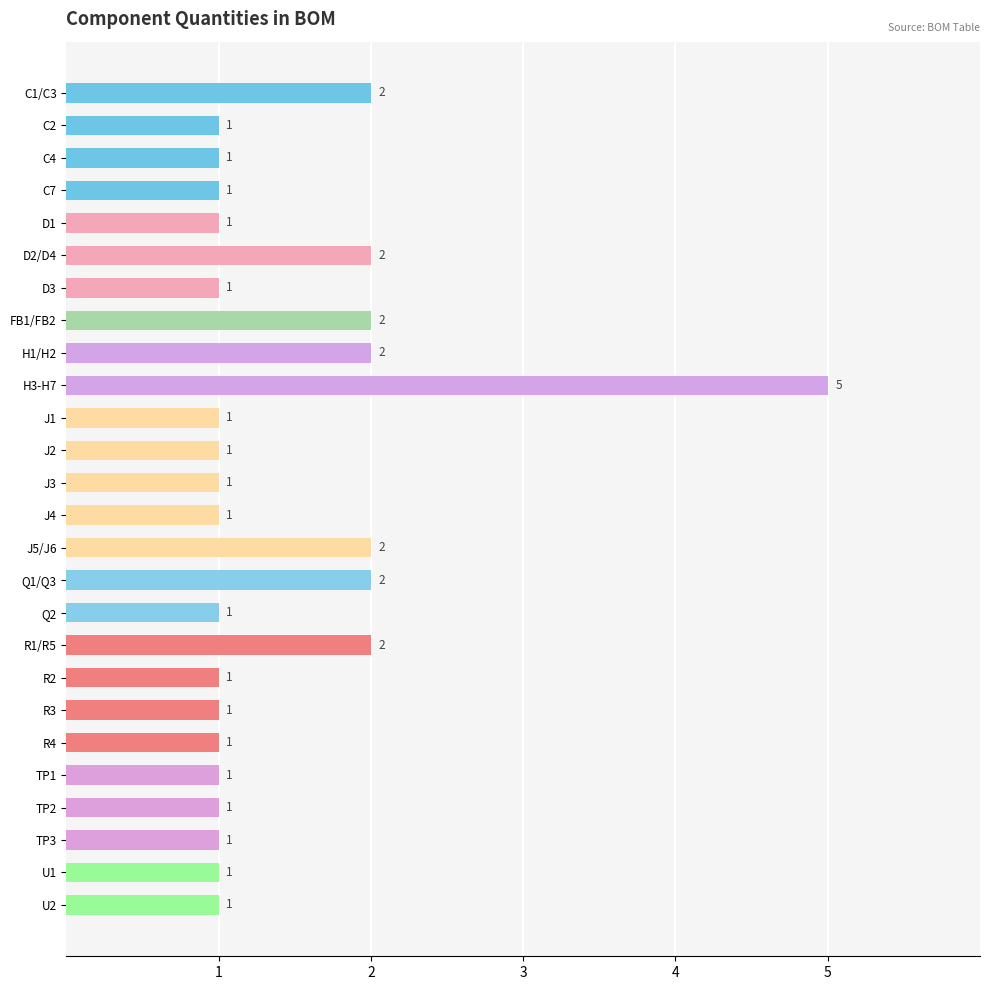

What is the greatest value displayed?

5